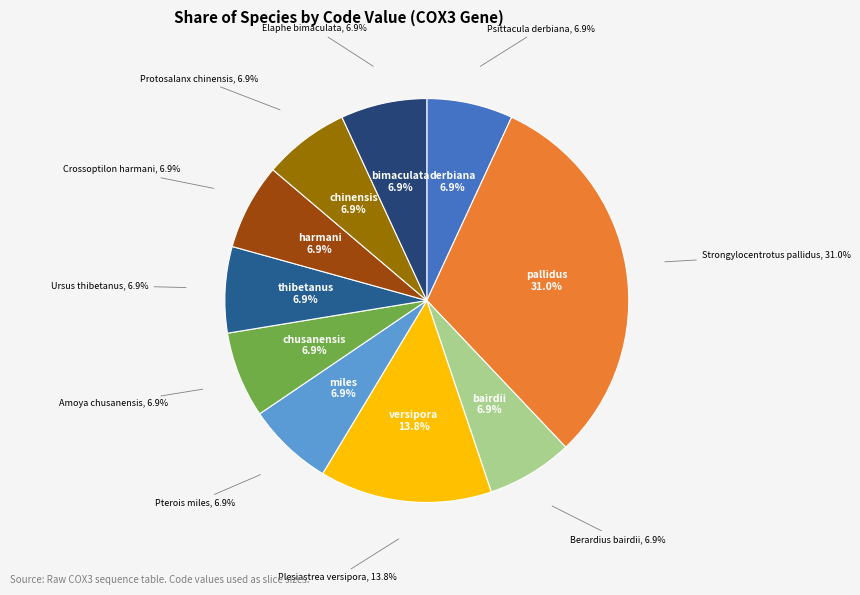

Rank the categories by value from highest to lowest.

Strongylocentrotus pallidus, Plesiastrea versipora, Psittacula derbiana, Berardius bairdii, Pterois miles, Amoya chusanensis, Ursus thibetanus, Crossoptilon harmani, Protosalanx chinensis, Elaphe bimaculata